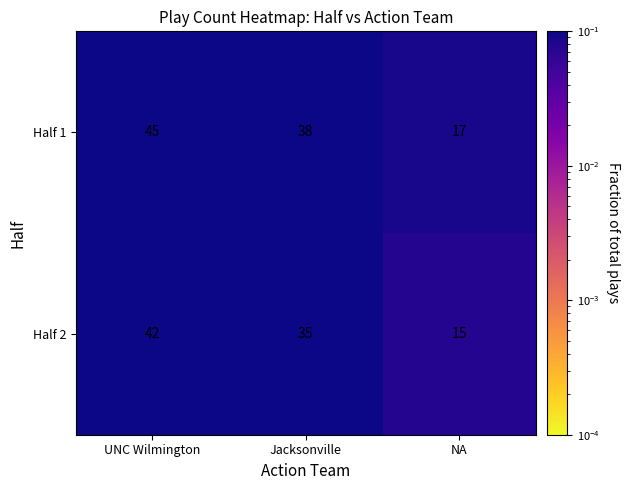

The value of Half 2 at NA is 10. True or false?

False